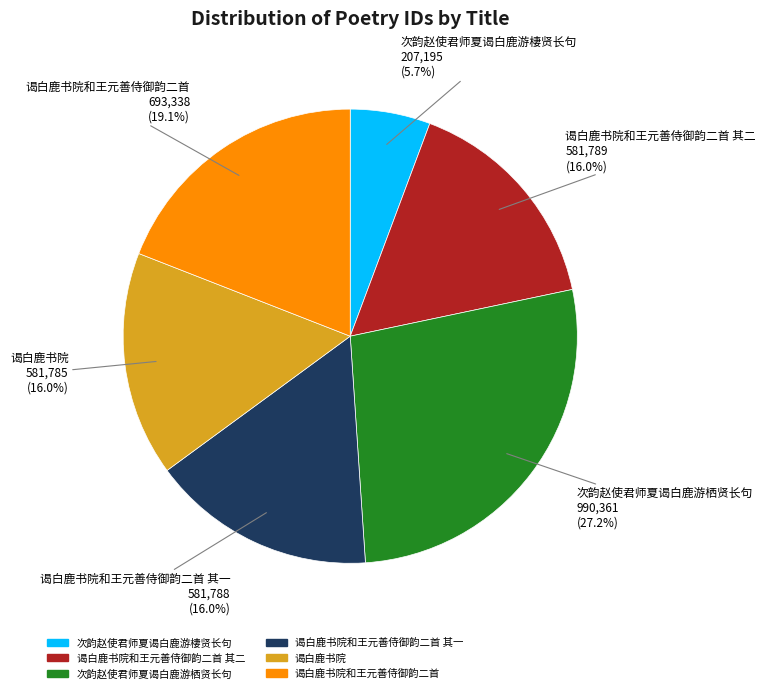

Is there any slice that represents more than half of the pie?

No